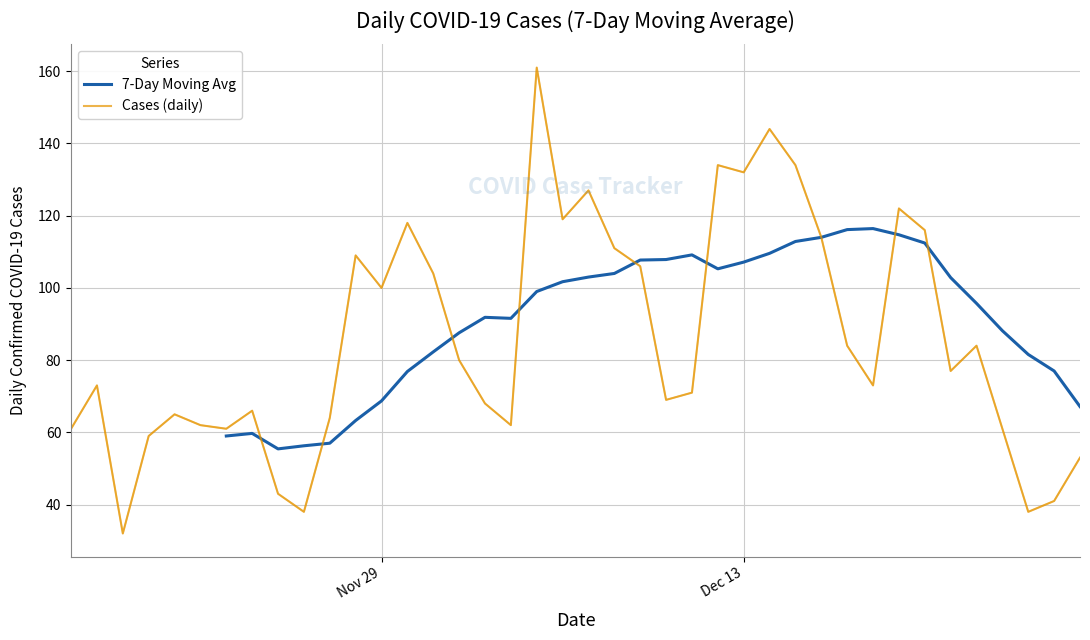

What is the difference between the maximum and minimum values?

129